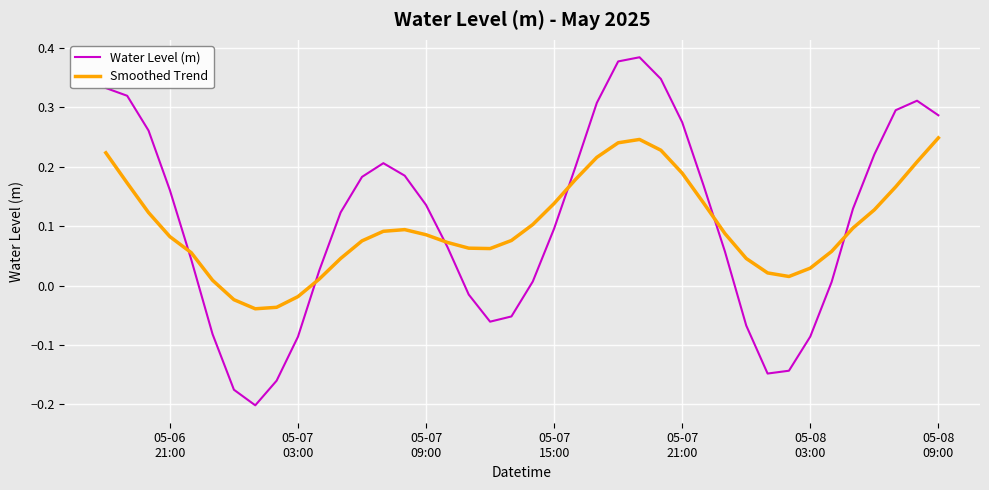

List the series in order of their peak value, highest first.

Water Level (m), Smoothed Trend